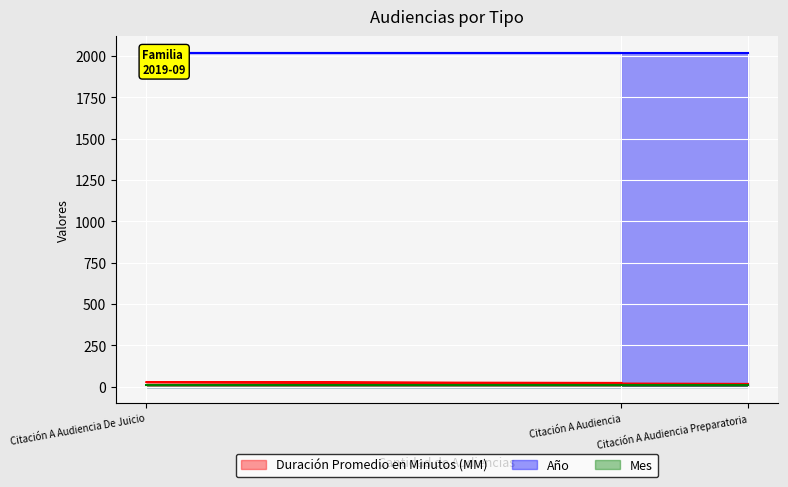

At Citación A Audiencia De Juicio, list the series in order from largest to smallest.

Año, Duración Promedio en Minutos (MM), Mes